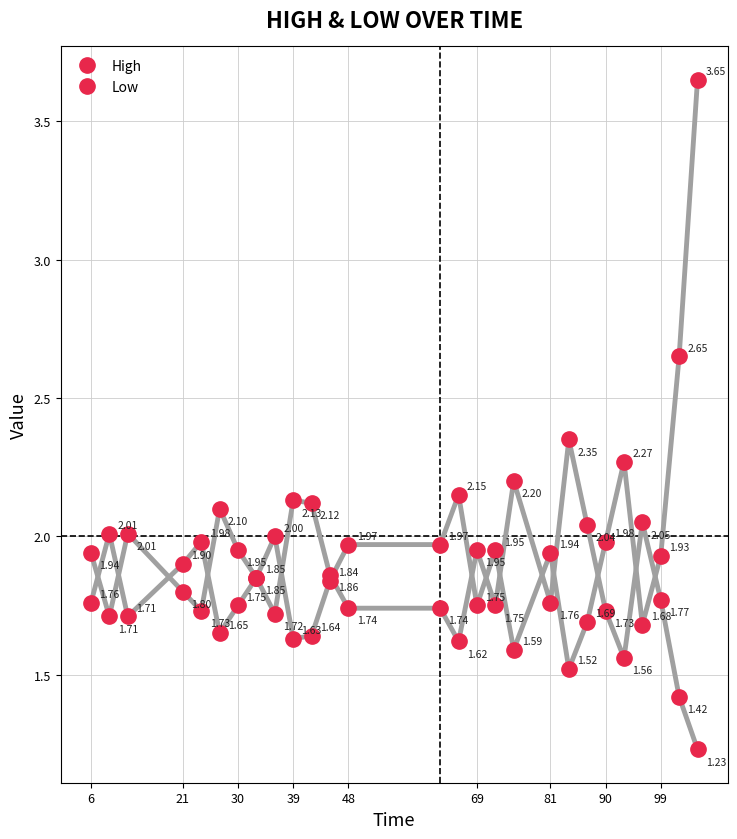

Rank the series by their maximum value, from lowest to highest.

Low, High